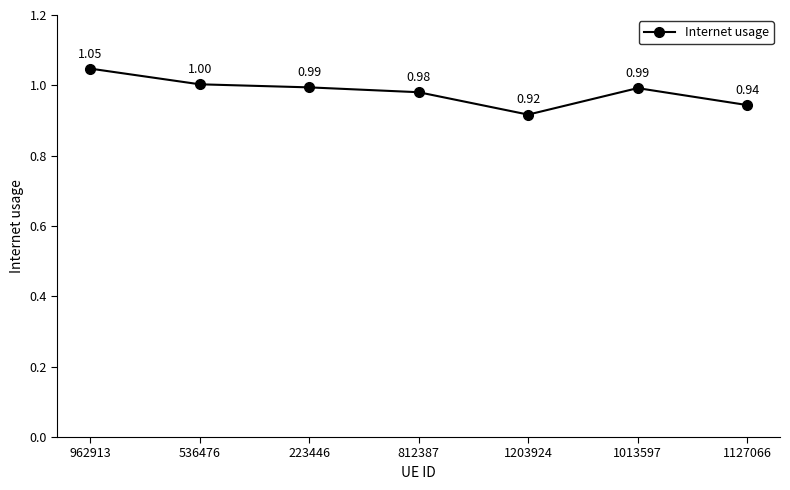

Which has a higher value, 1127066 or 812387?

812387